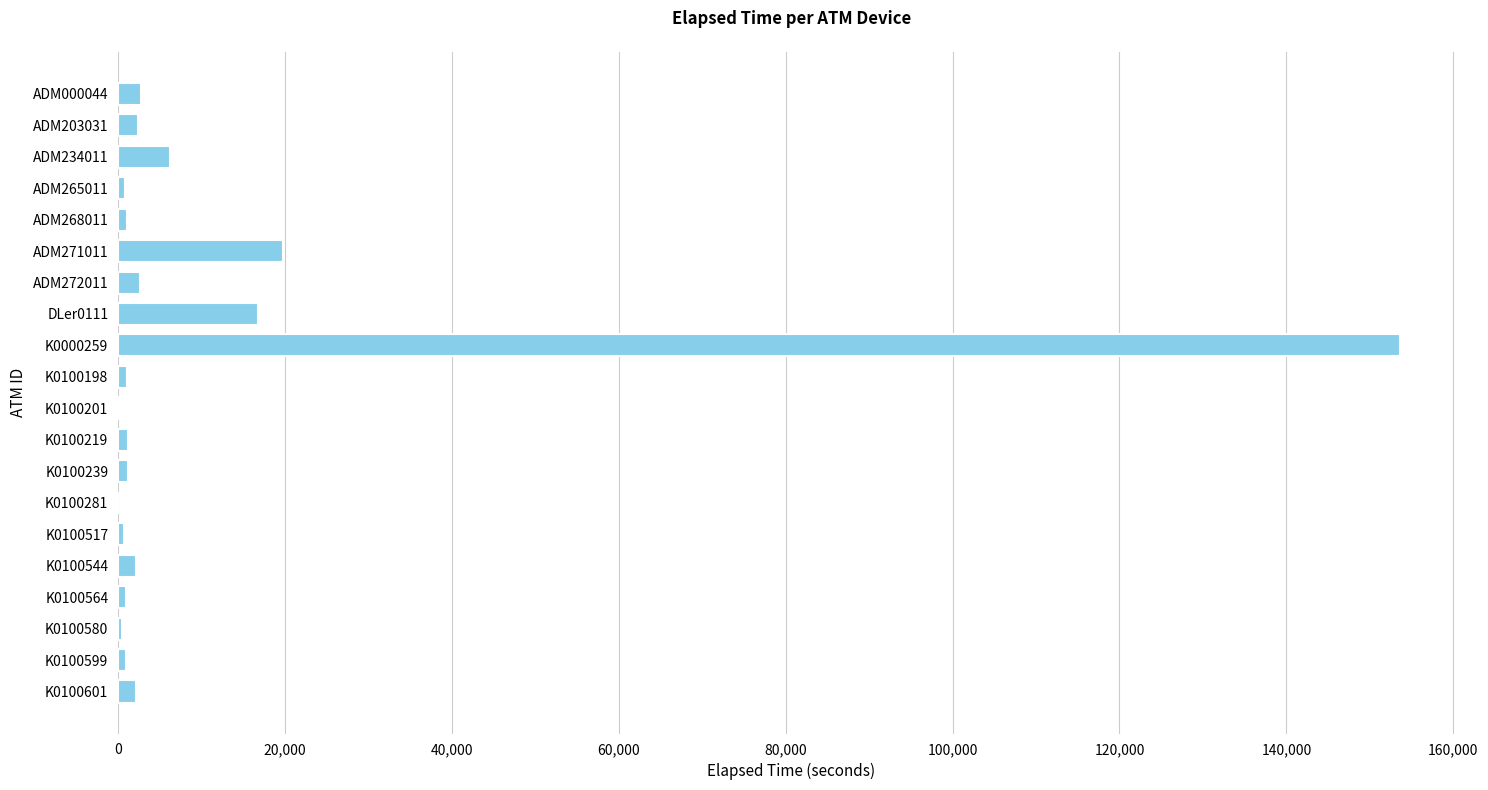

What is the sum of all values?

217107